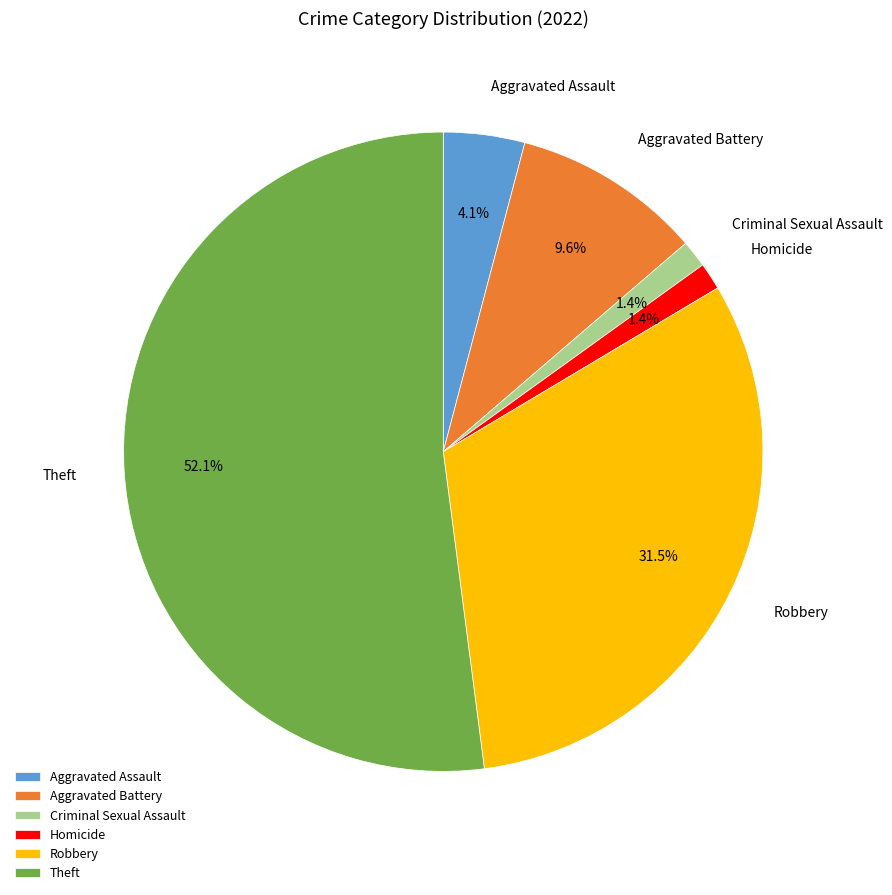

Combined, do Theft and Aggravated Assault account for over 50%?

Yes